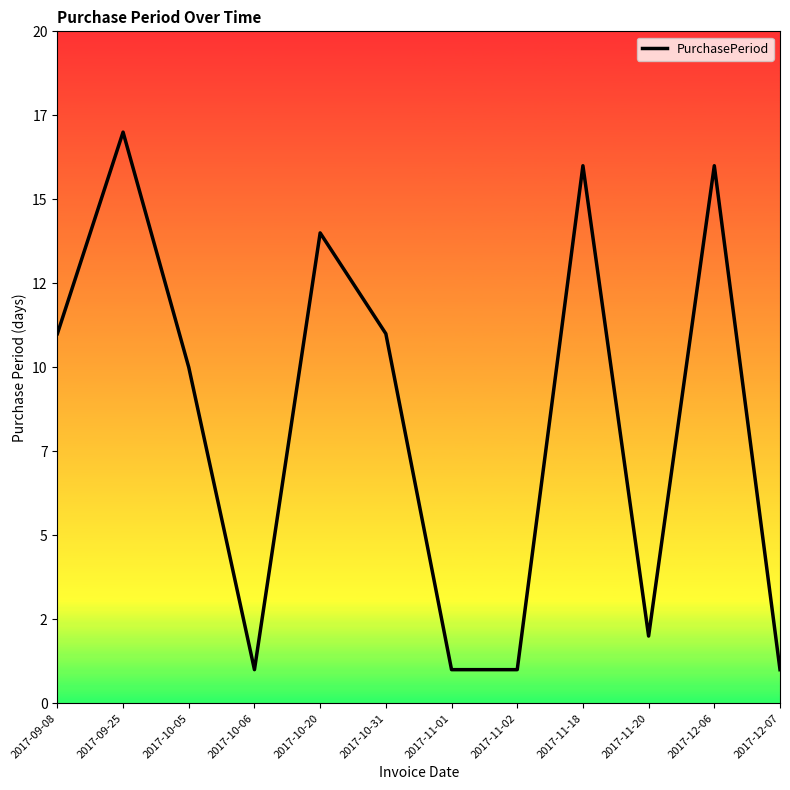

Does the chart display data point markers on the line(s)?

No